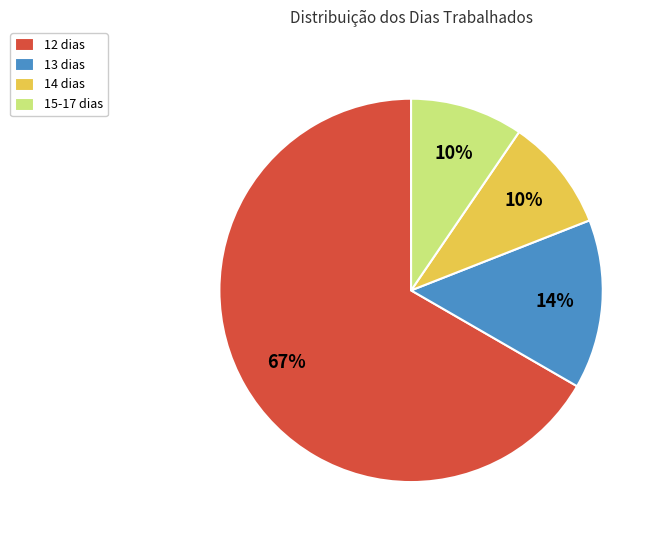

Is there a majority slice in this chart?

Yes